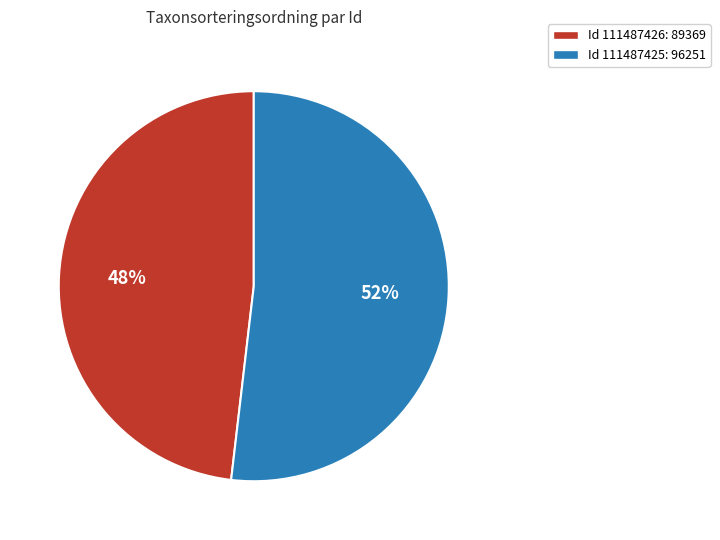

To the nearest percent, what is the average slice percentage?

50%